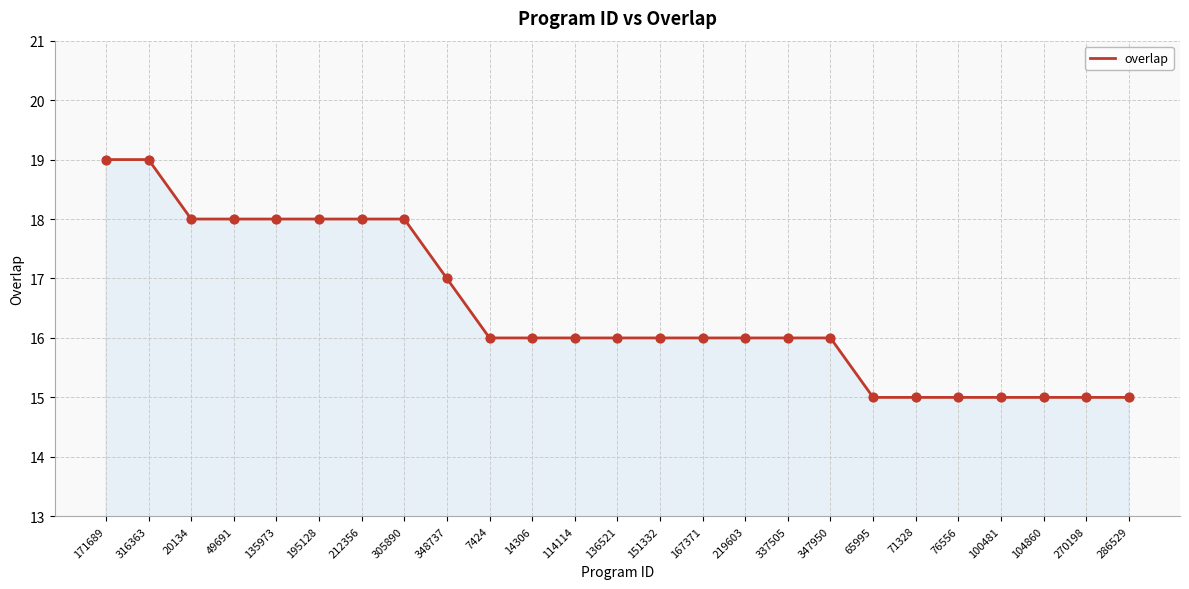

Approximately how many times larger is the value at 135973 compared to 270198?

1.2